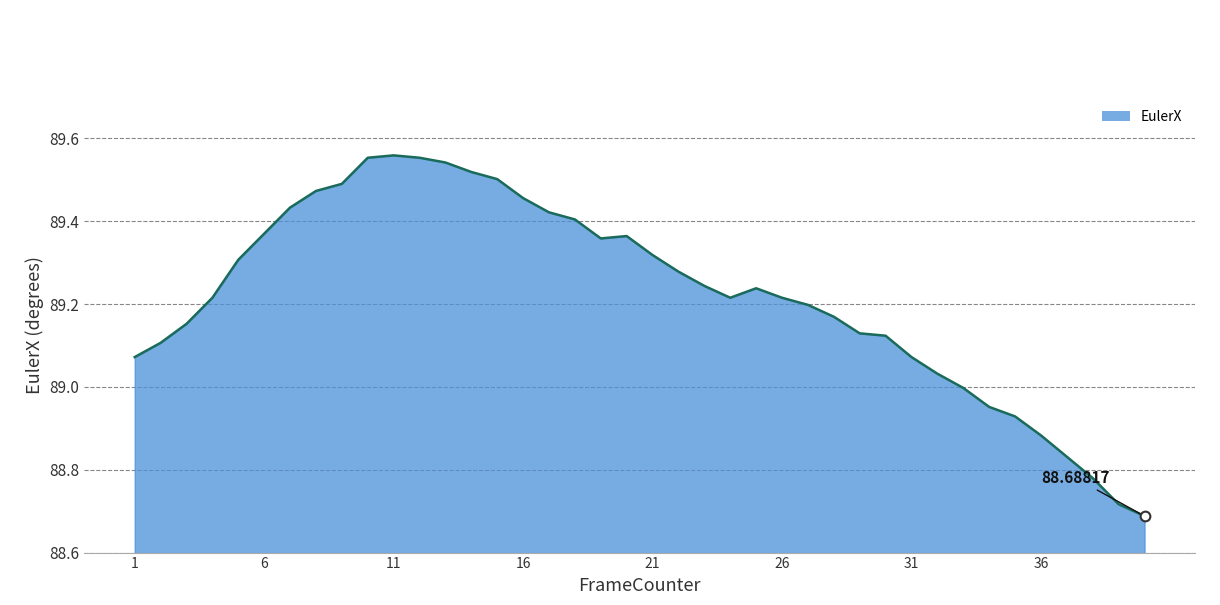

Approximately how many times larger is the value at 11 compared to 6?

1.0